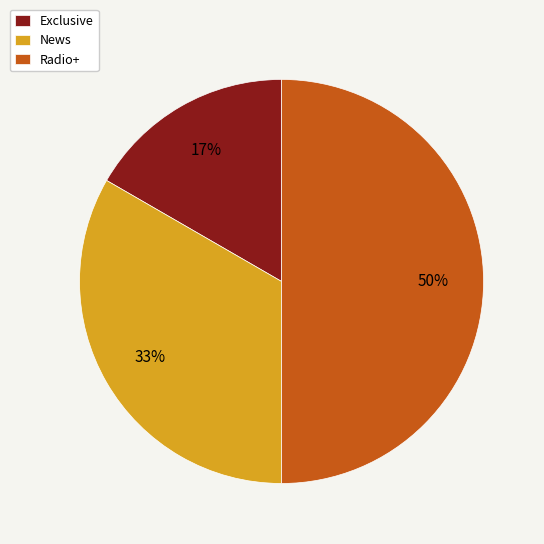

Count the number of slices in the pie.

3